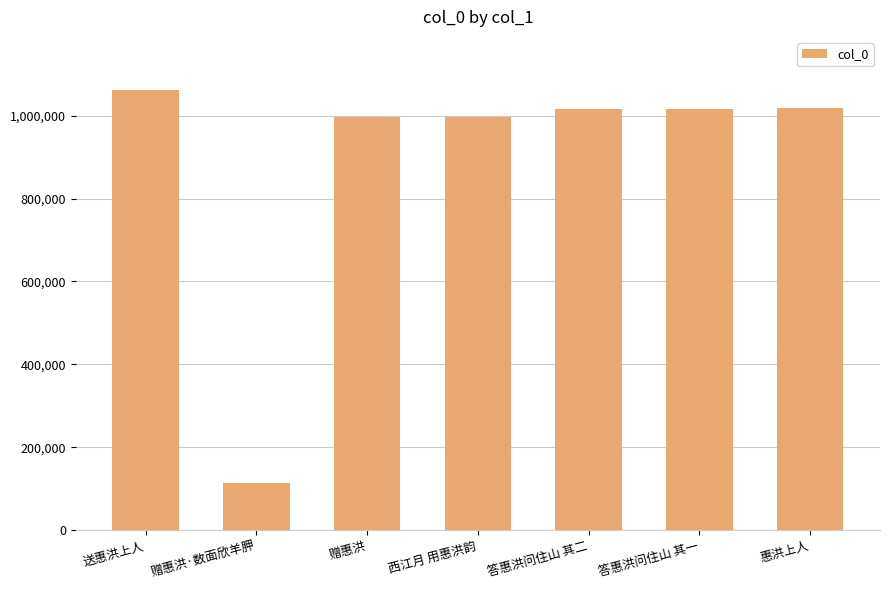

What is the difference between the second highest and second lowest values?

22894